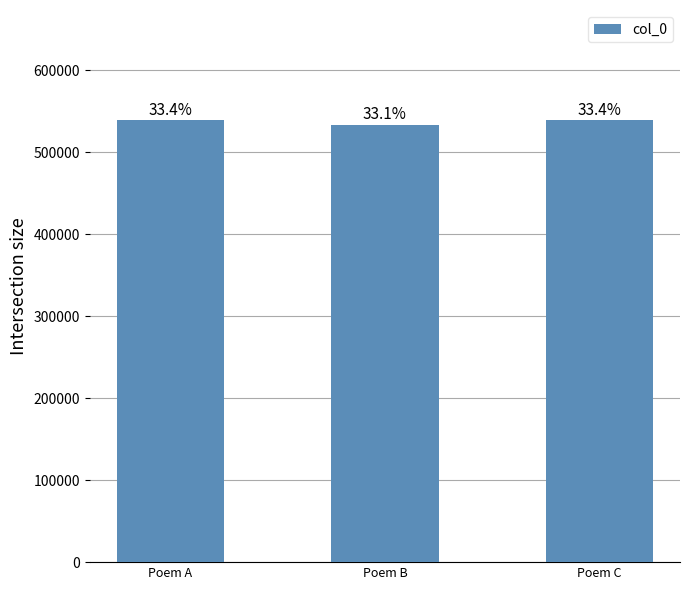

Reading left to right, what are all the values shown in this chart?

Poem A=538618	Poem B=533041	Poem C=538612